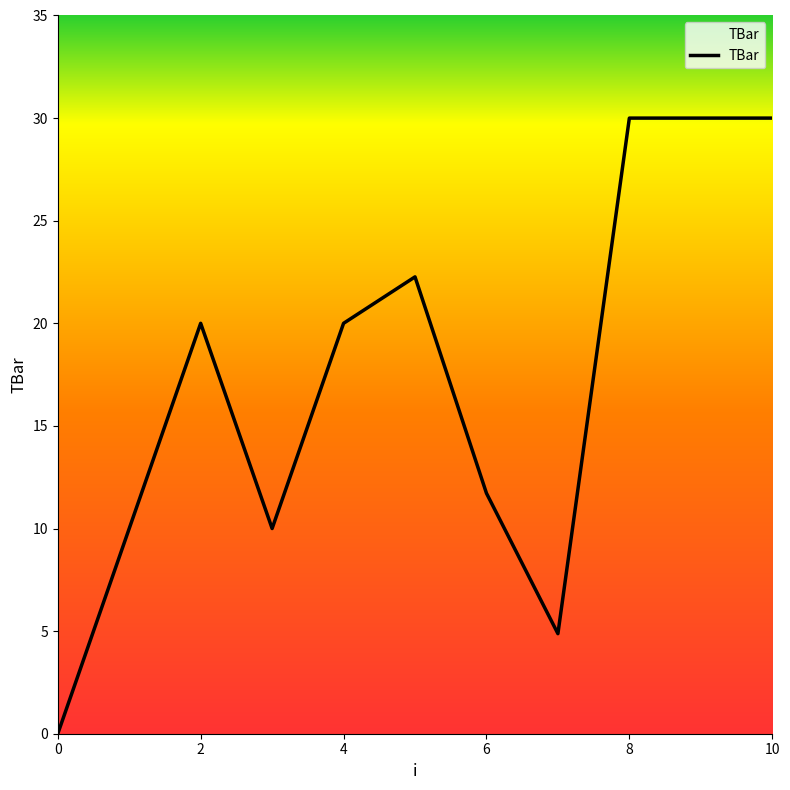

What is the maximum value shown in the chart?

30.0